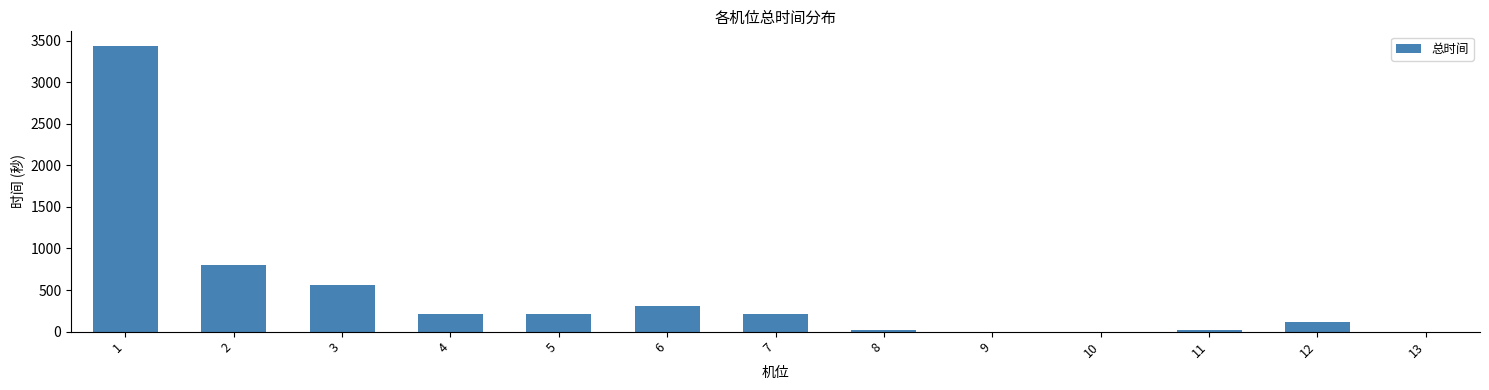

Which has a higher value, 12 or 6?

6